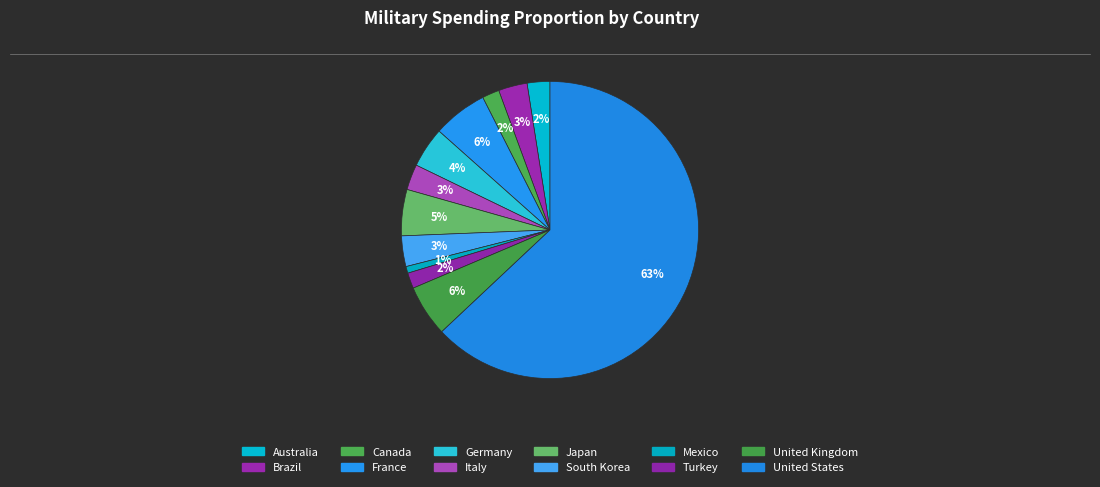

How many slices are in this pie chart?

12